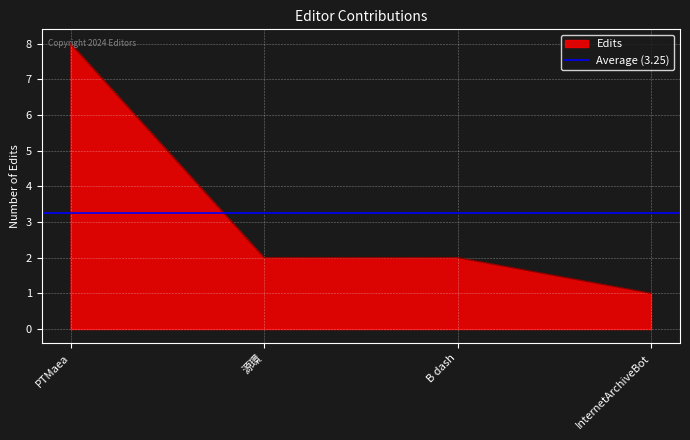

At which label does the data first exceed 2?

PTMaea